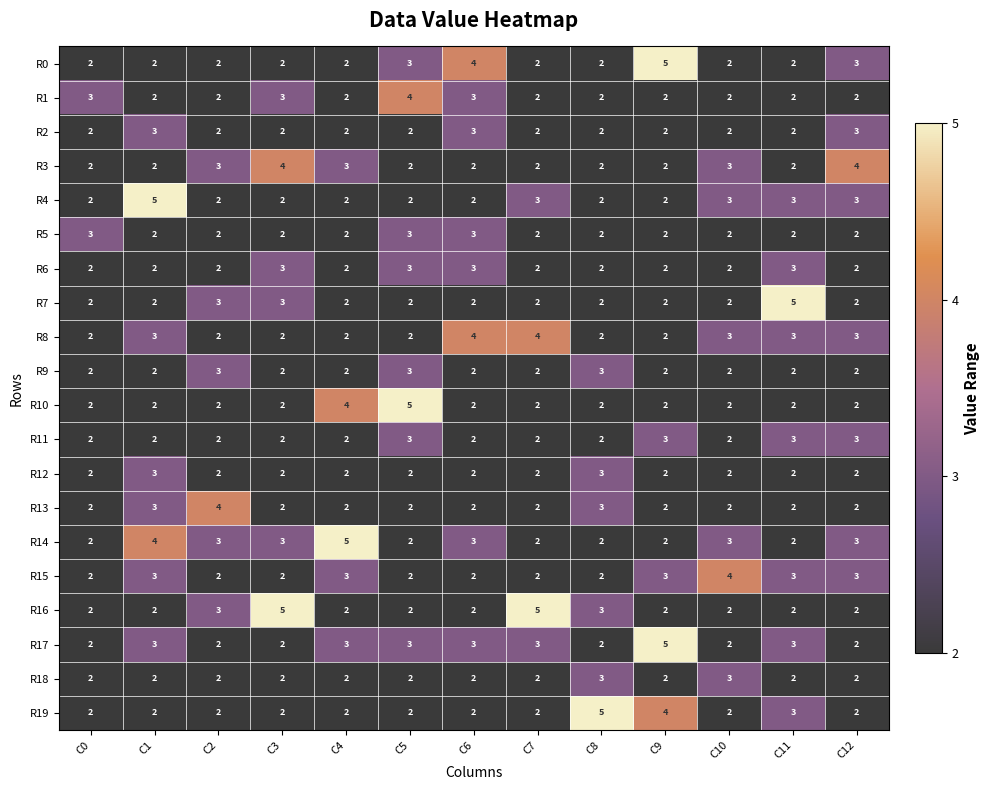

What is the greatest value displayed?

5